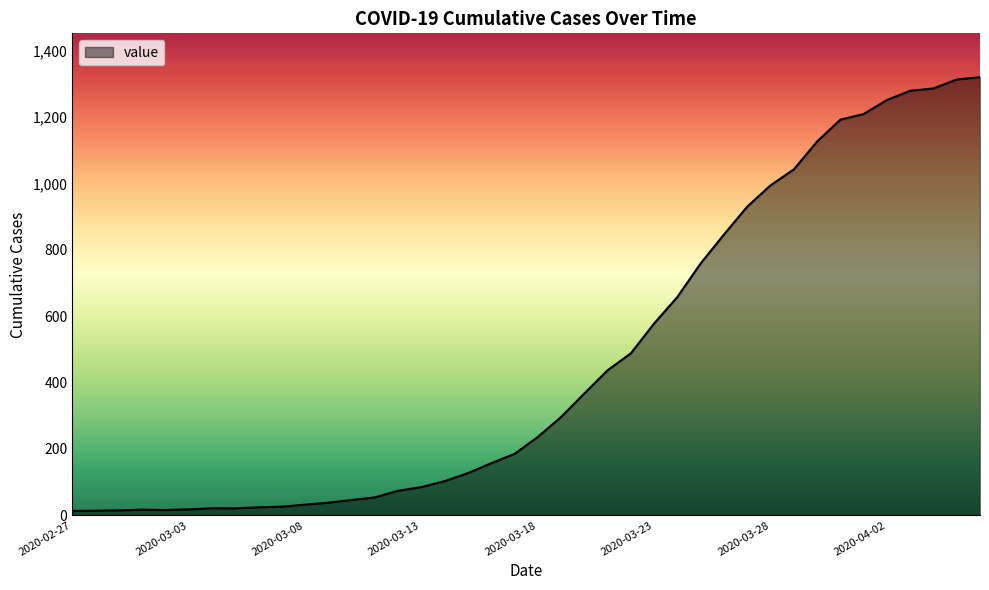

What is the greatest value displayed?

1320